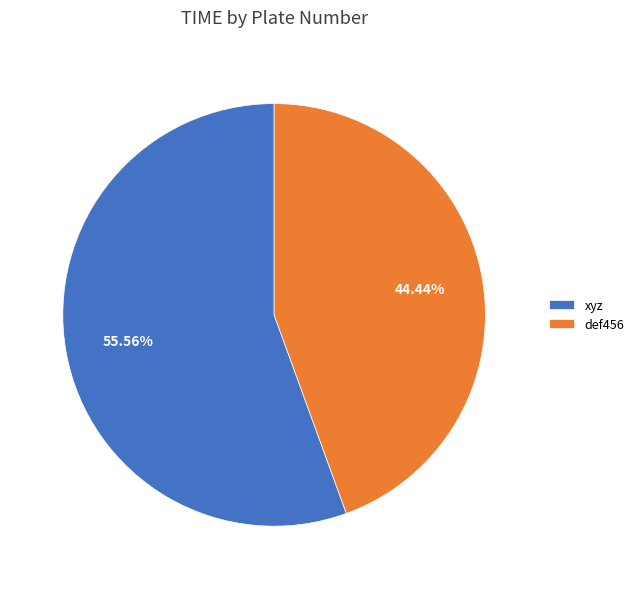

Do def456 and xyz together represent more than half of the pie?

Yes